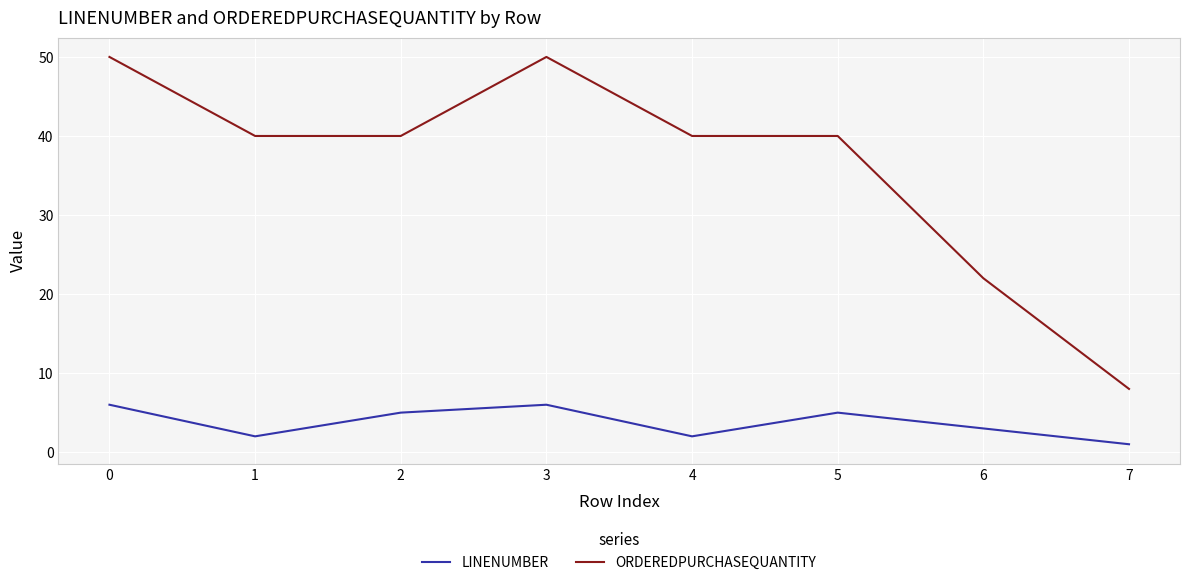

What is the difference between the maximum and minimum values in the ORDEREDPURCHASEQUANTITY series?

42